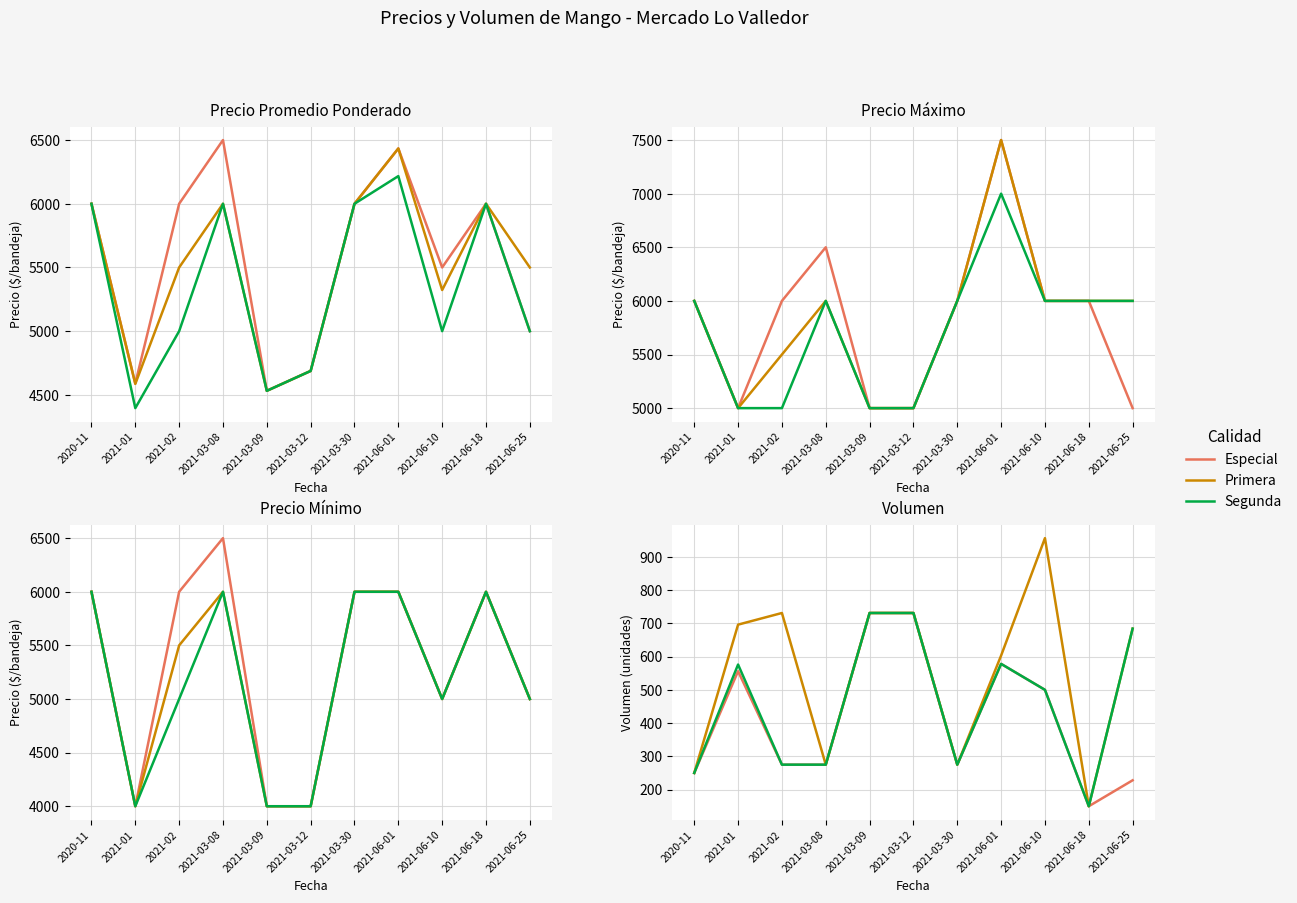

What value does the Primera series have at 2021-03-30, to the nearest 10?

280